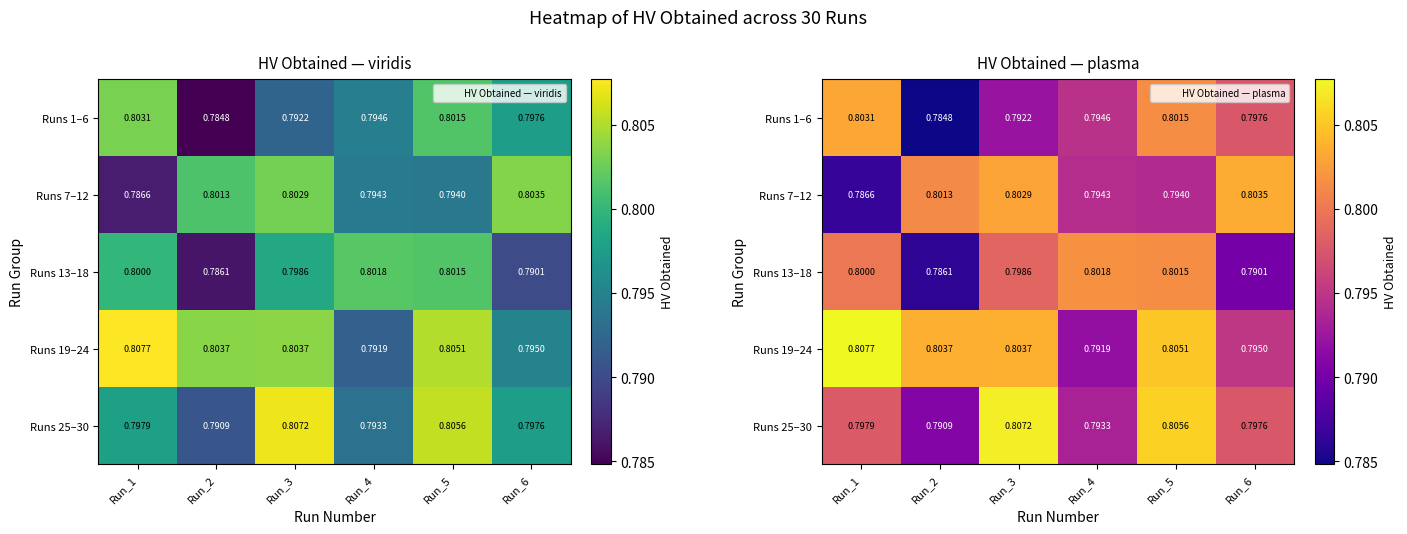

True or false: Runs 1–6 has a value of 0.2 at Run_6.

False